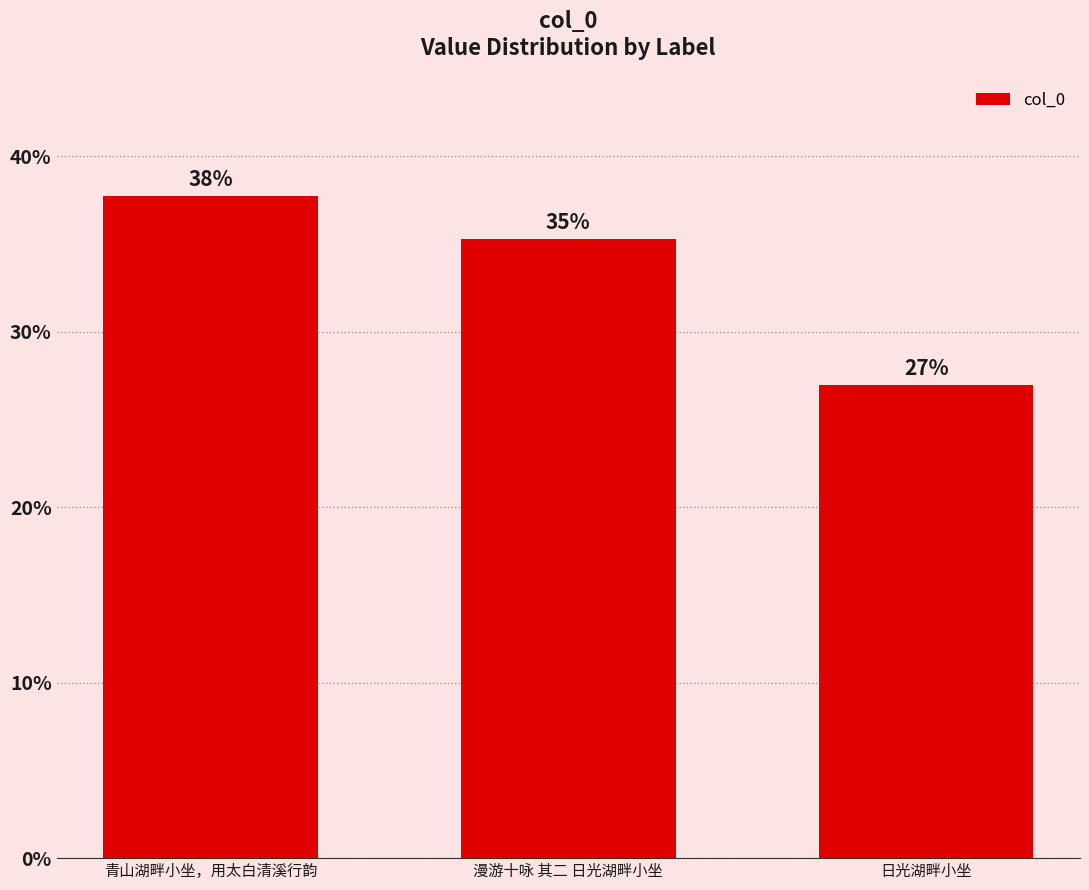

Does the chart contain any negative values?

No